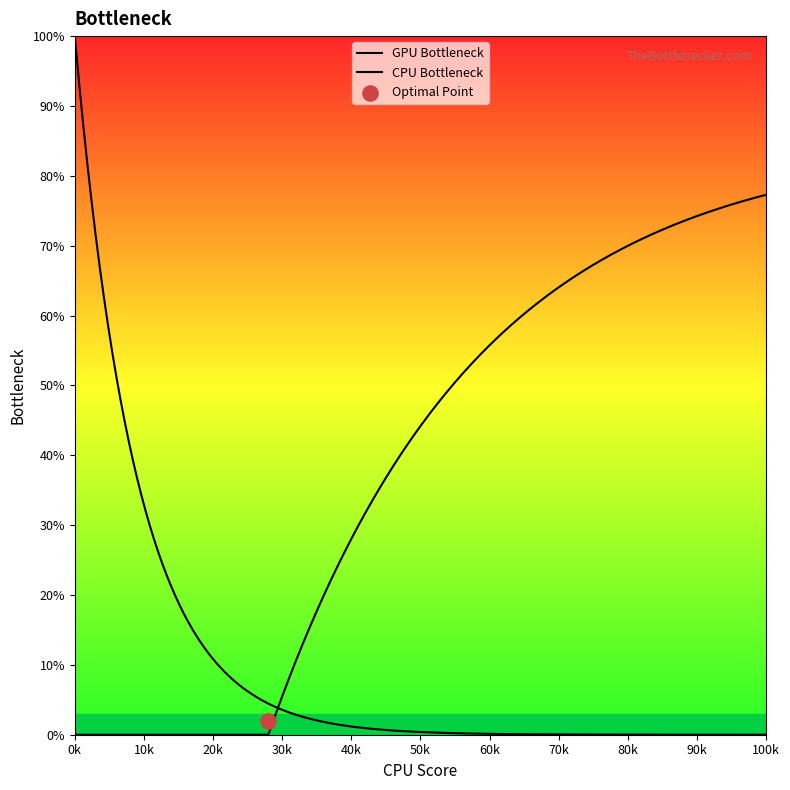

What is the ratio of the value at 1 to the value at 4?

0.2